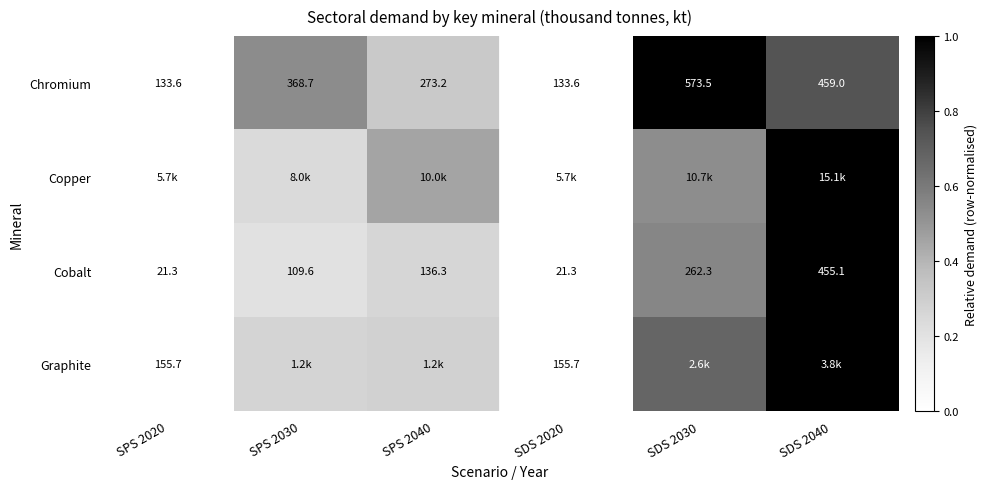

Is the value of Graphite at SDS 2040 greater than the value of Cobalt at SDS 2020?

Yes